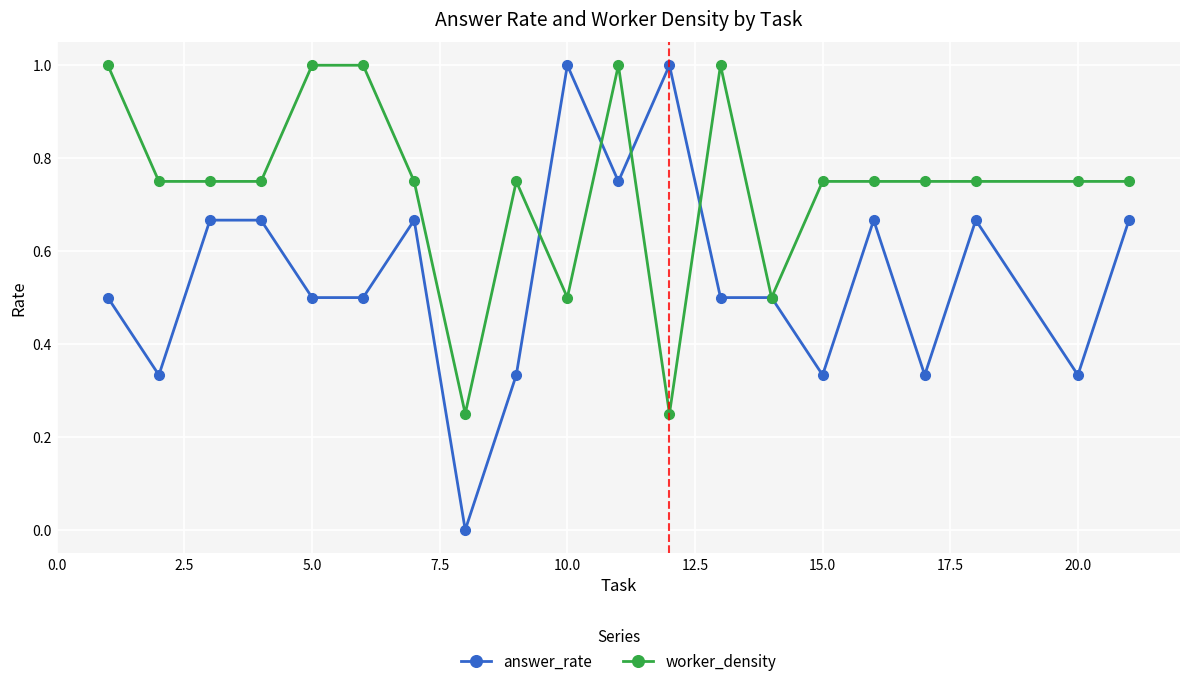

Which series has the largest range (max minus min)?

answer_rate